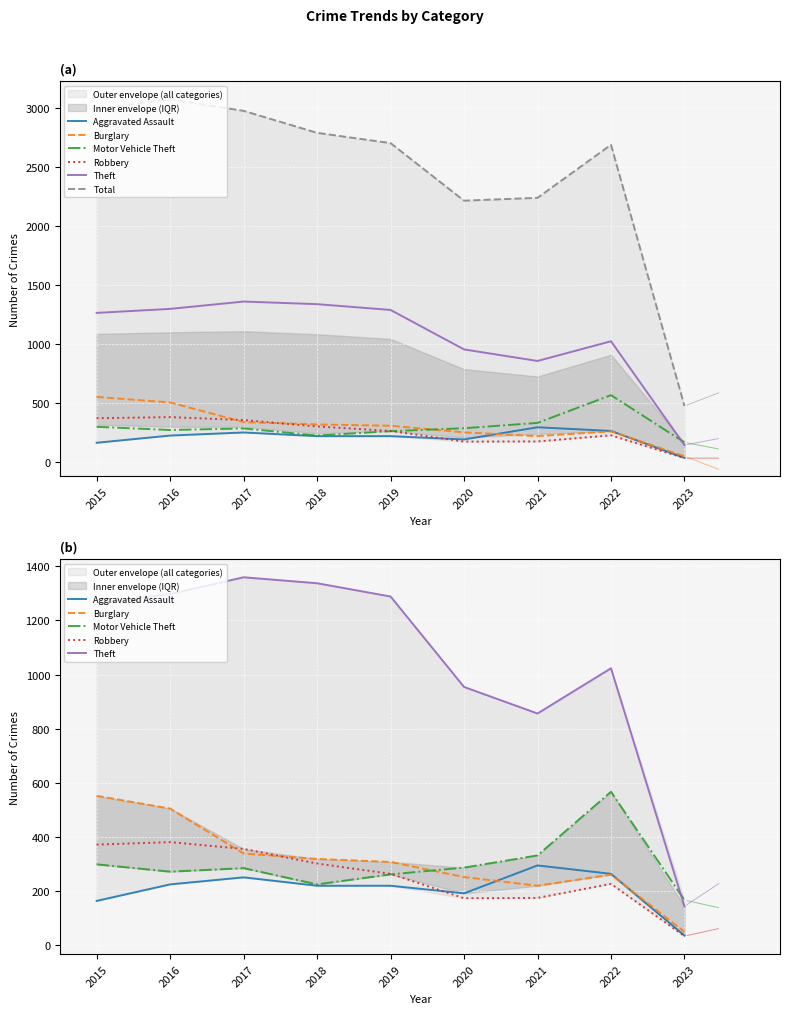

Which series has the largest total across all categories?

Total